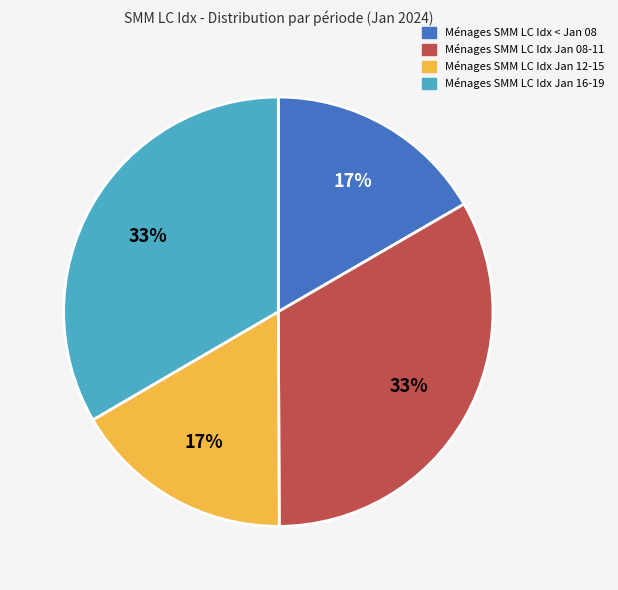

To the nearest percent, what is the average slice percentage?

25%